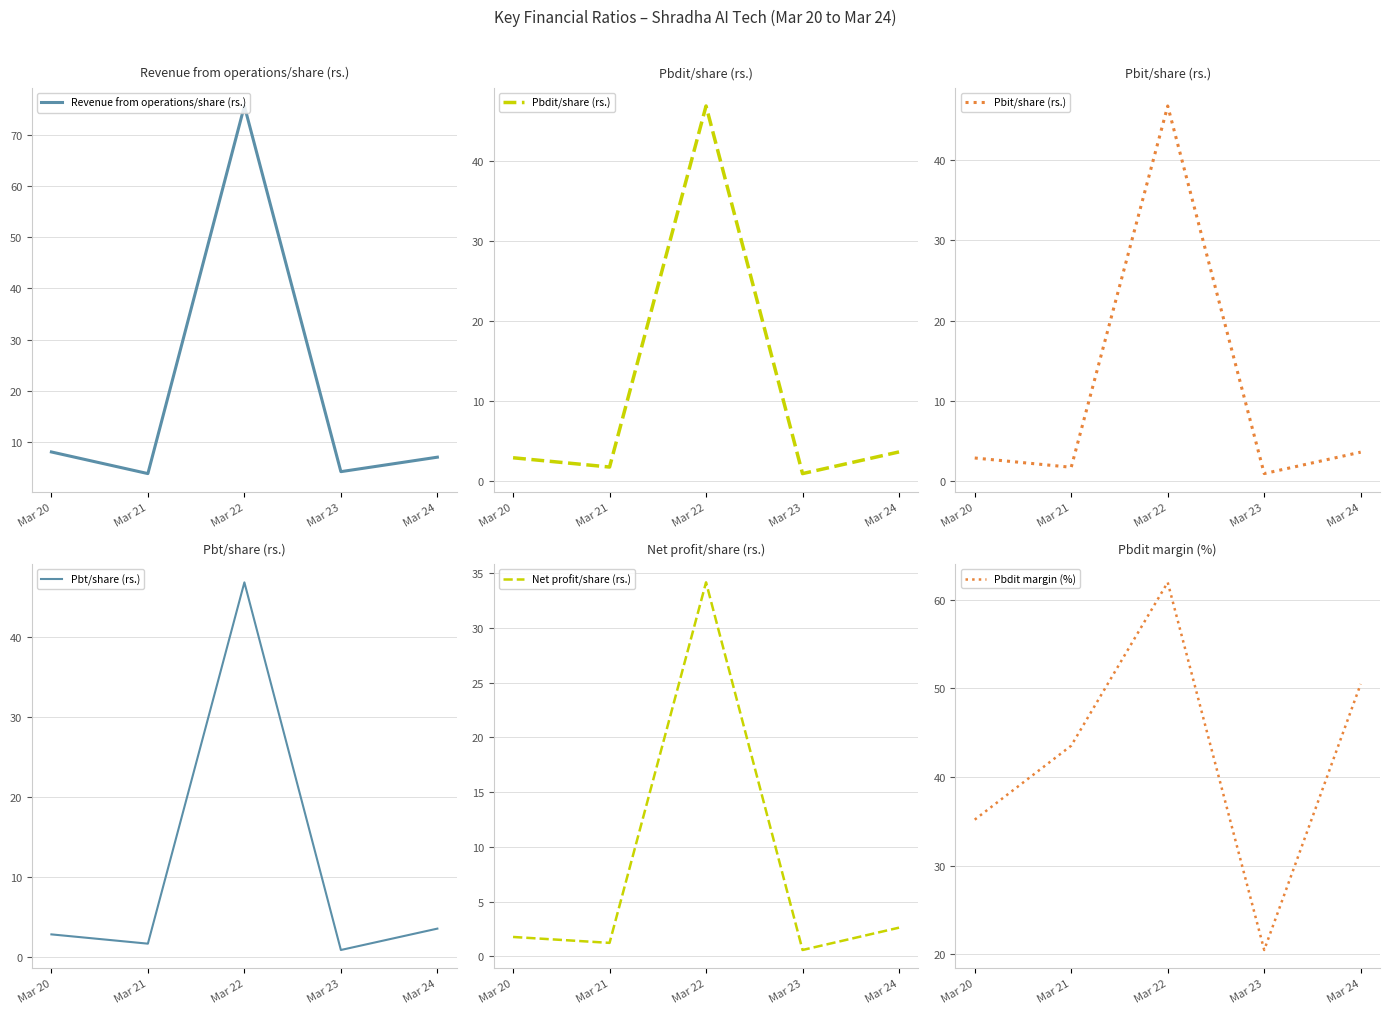

How many values in the Revenue from operations/share (rs.) series are below 7?

2